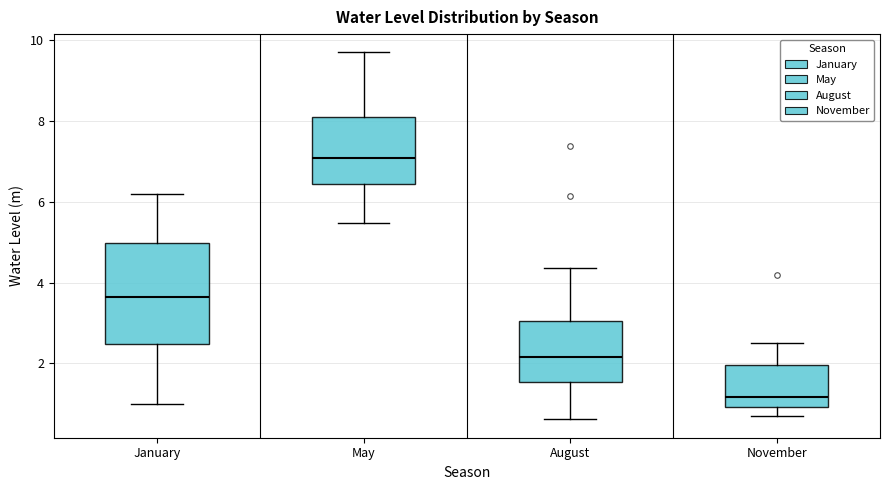

Reading left to right, transcribe this box plot: for each box, give where its median line is, the range the box spans, and where its two whiskers end, as read against the y-axis. The values are not printed on the chart, so give them approximately, as read against the axis.

January: median 3.6, box 2.4 to 5.0, whiskers 1.0 to 6.2
May: median 7.0, box 6.4 to 8.2, whiskers 5.4 to 9.6
August: median 2.2, box 1.6 to 3.0, whiskers 0.6 to 4.4
November: median 1.2, box 1.0 to 2.0, whiskers 0.6 to 2.6